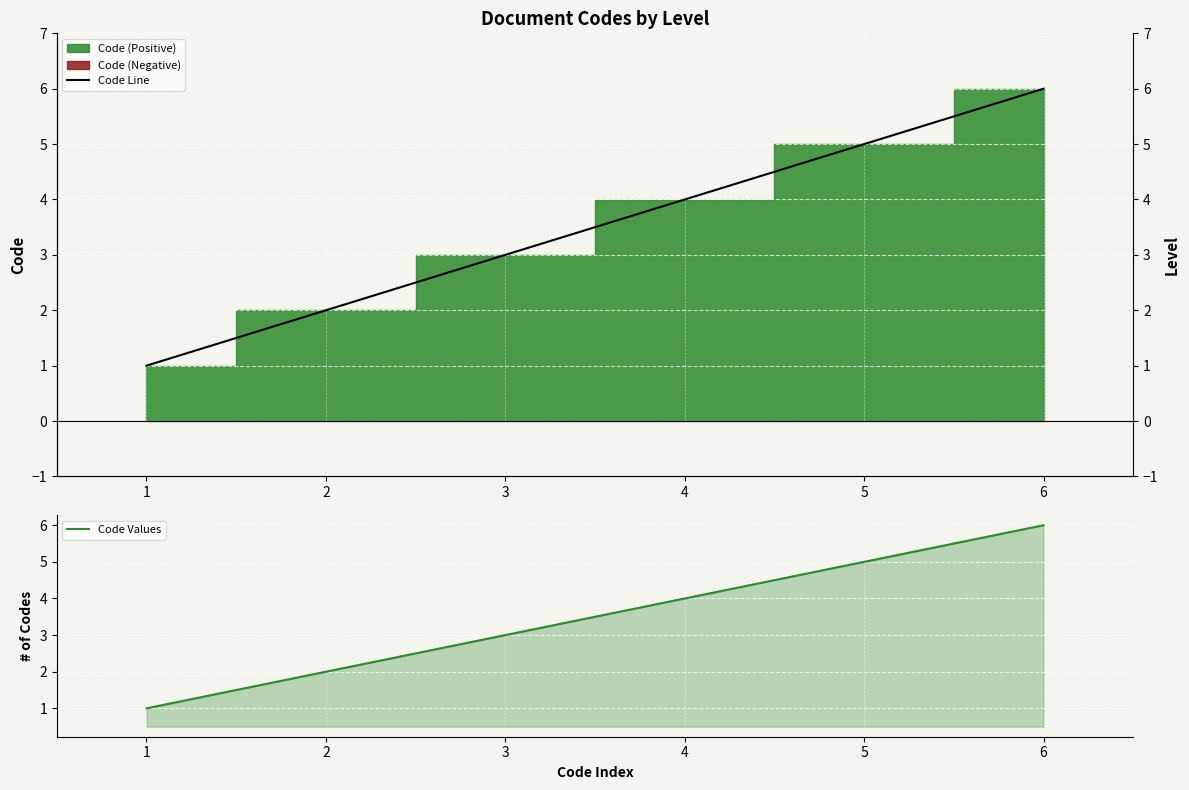

What are all the series names shown in the legend?

Code Line, Code Values